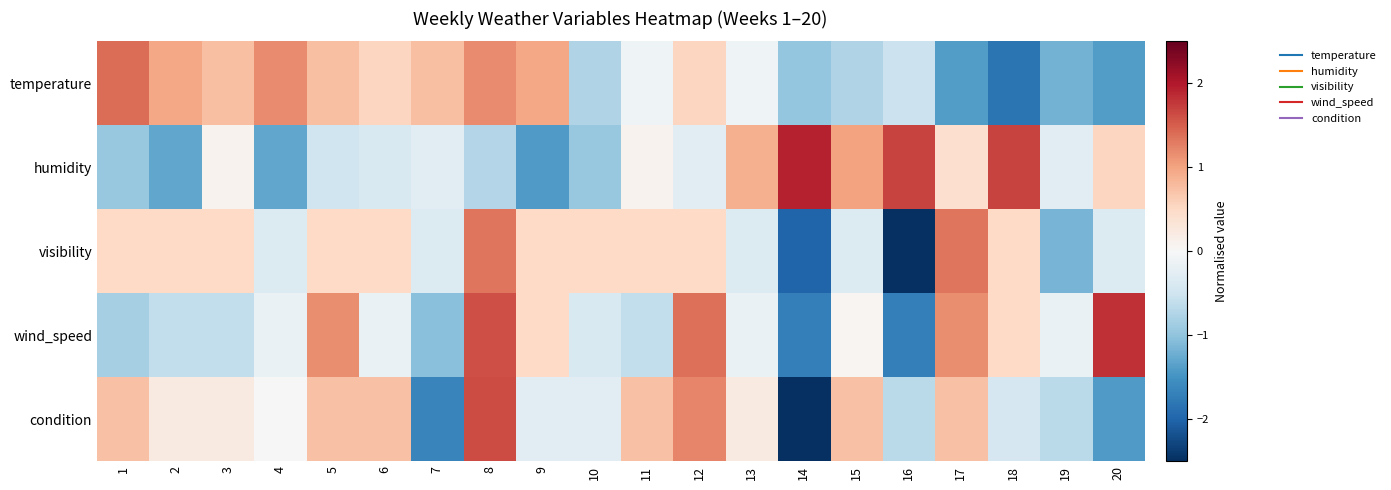

At which category is the sum across all series the highest?

8